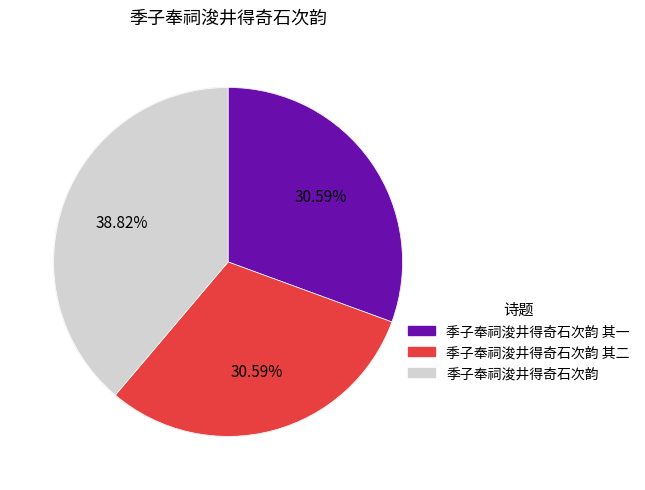

To the nearest percent, what is the combined percentage of 季子奉祠浚井得奇石次韵 and 季子奉祠浚井得奇石次韵 其一?

69%